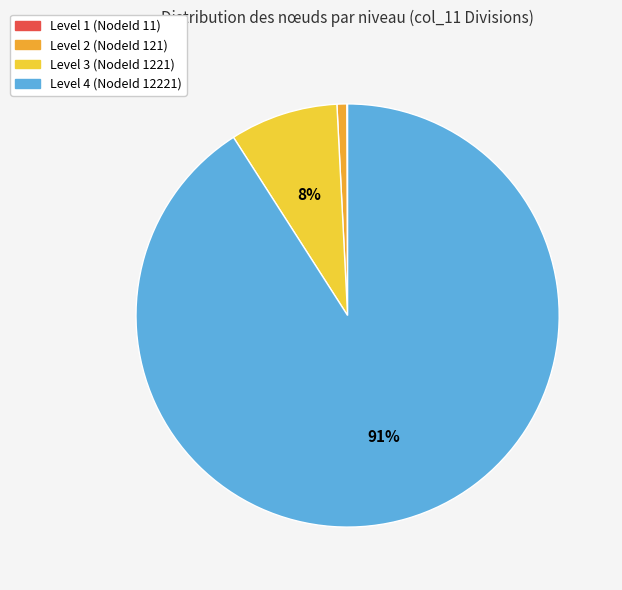

To the nearest percent, what is the combined percentage of Level 2 (NodeId 121) and Level 3 (NodeId 1221)?

9%